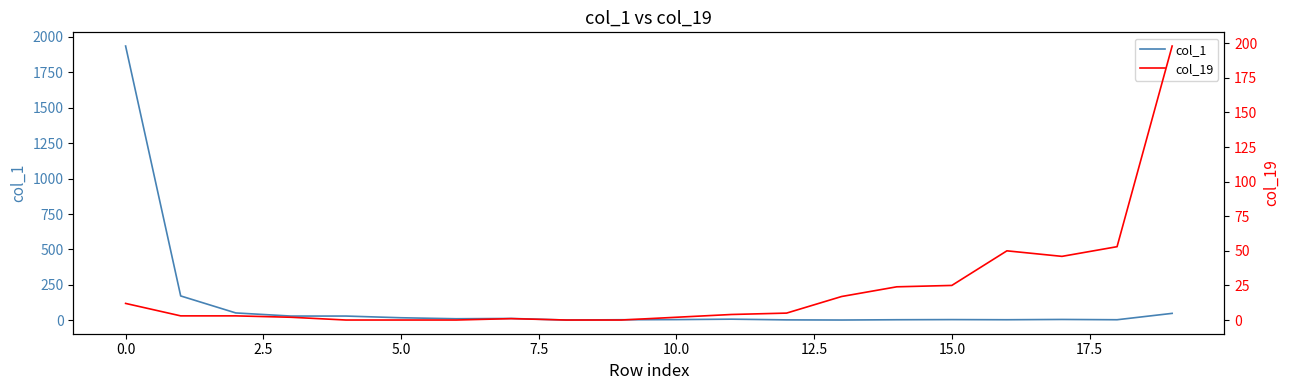

Where is col_19 nearest to the value 99?

18